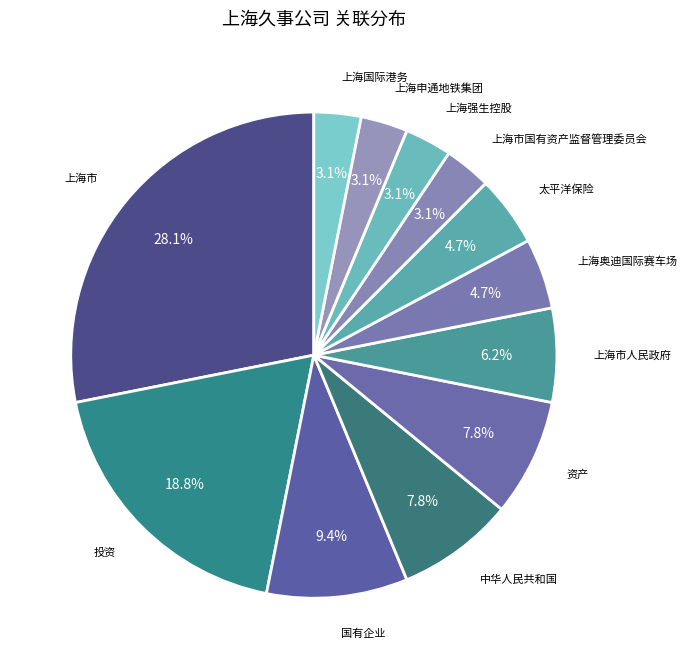

Approximately how many times larger is the value at 上海国际港务 compared to 上海市国有资产监督管理委员会?

1.0